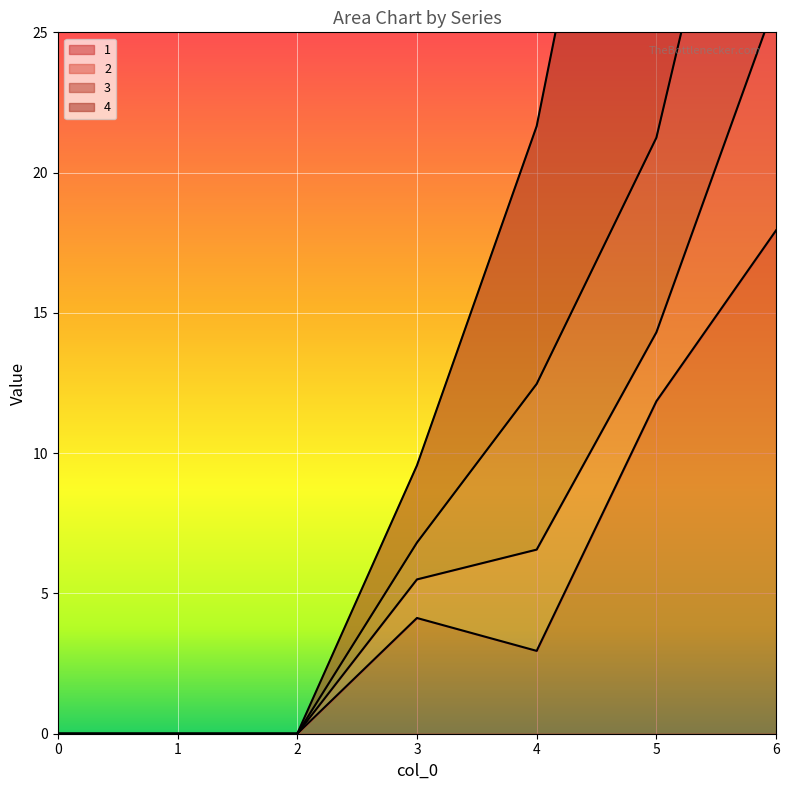

Is it true that 1 equals 1.6 at 4?

False